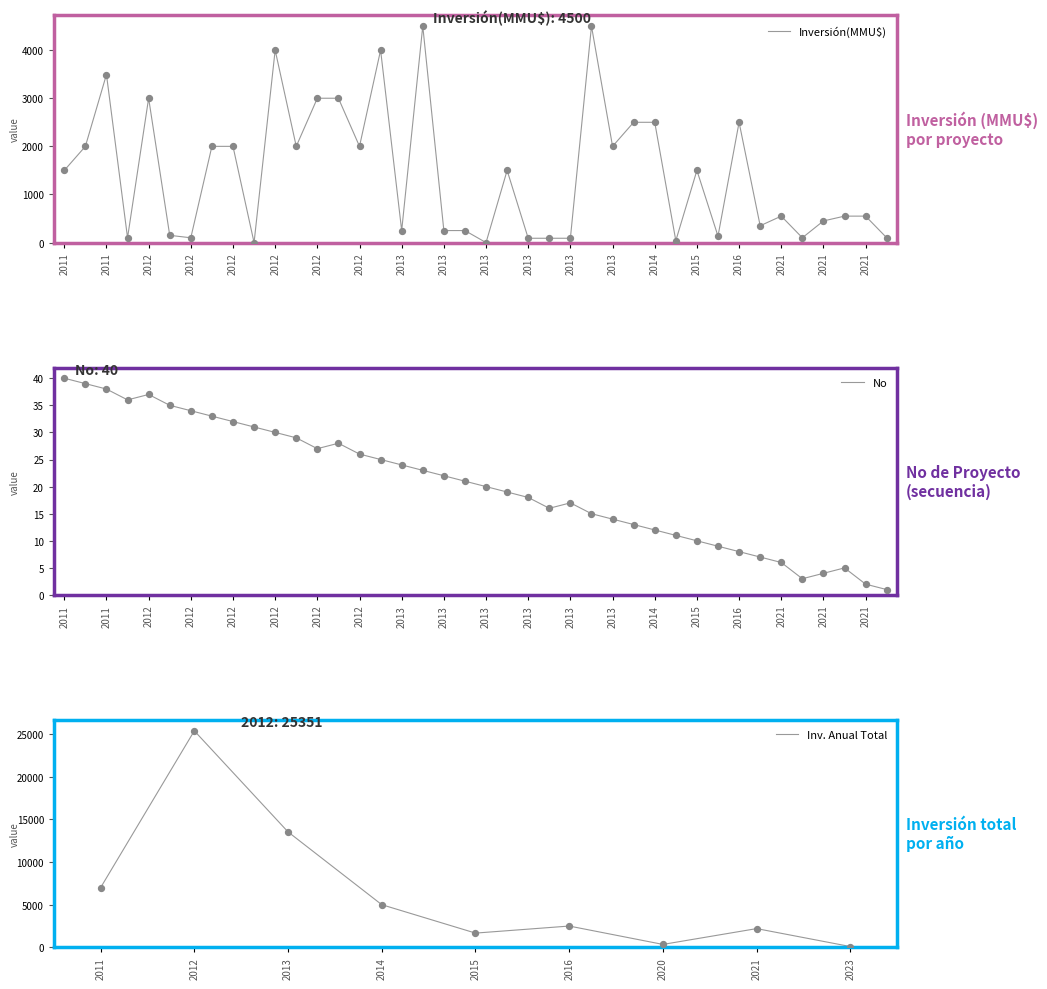

True or false: Inv. Anual Total has a value of 2841 at 2015.

False